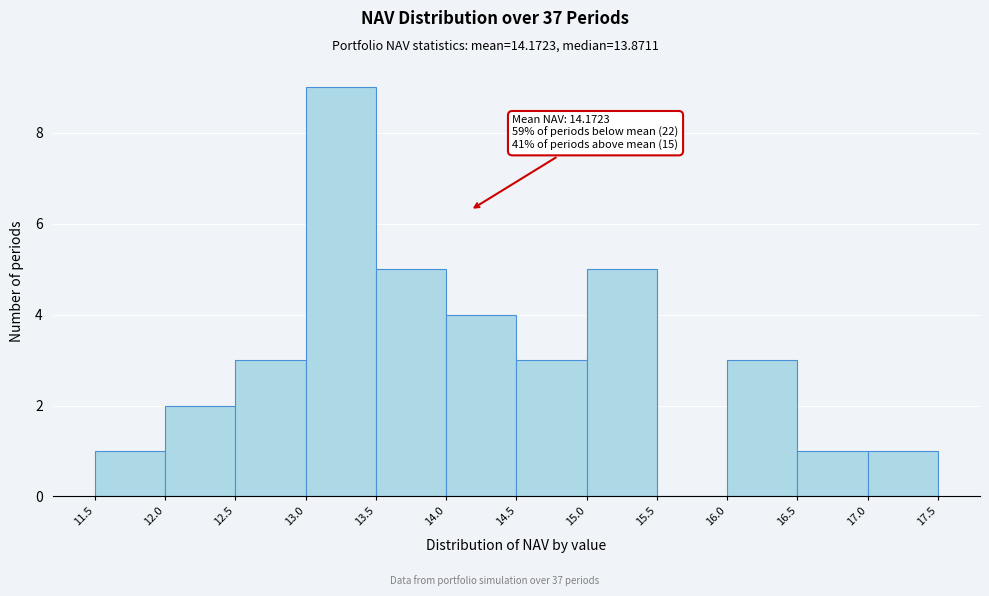

Over which range of the x-axis is the bar tallest?

13.0 to 13.5